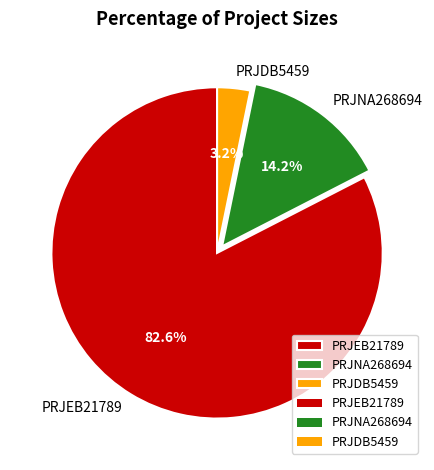

To the nearest percent, what is the combined percentage of PRJDB5459 and PRJNA268694?

17%